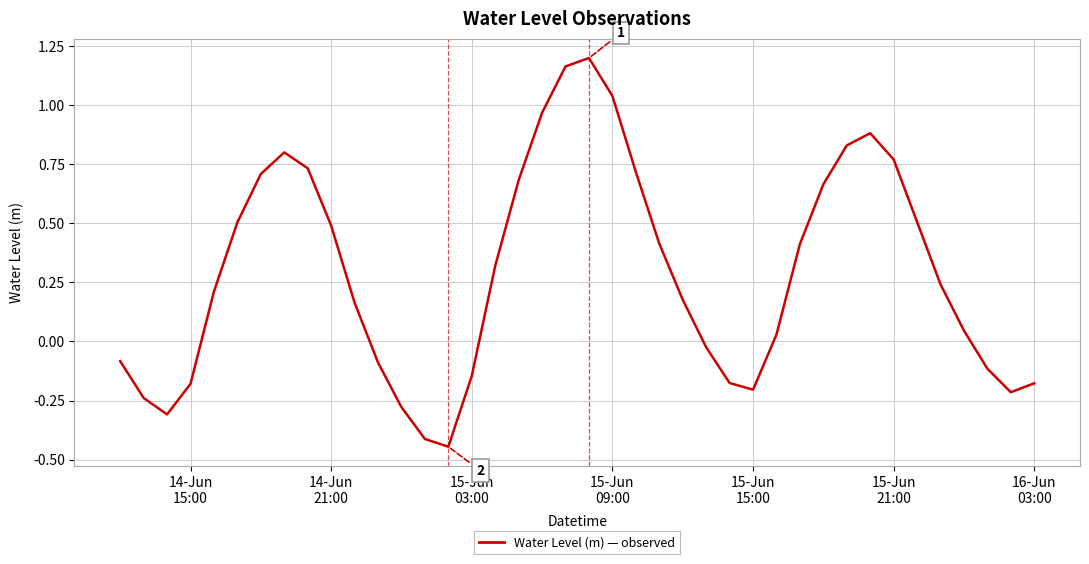

What is the difference between the maximum and minimum values?

1.6